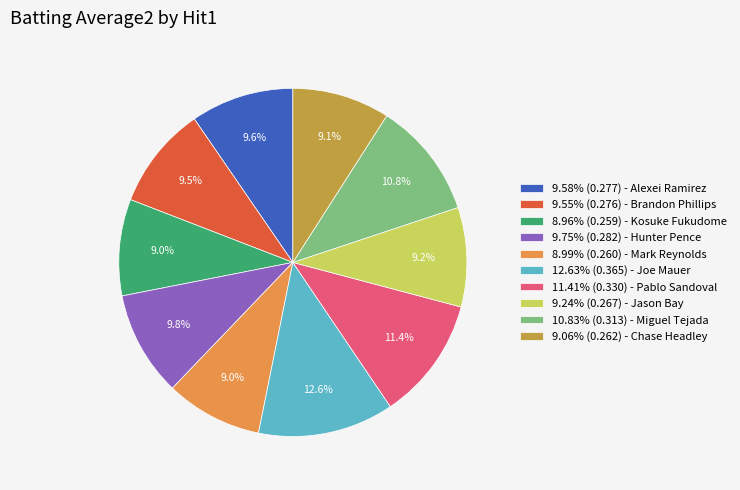

Is 9.06% (0.262) - Chase Headley the majority of the pie?

No